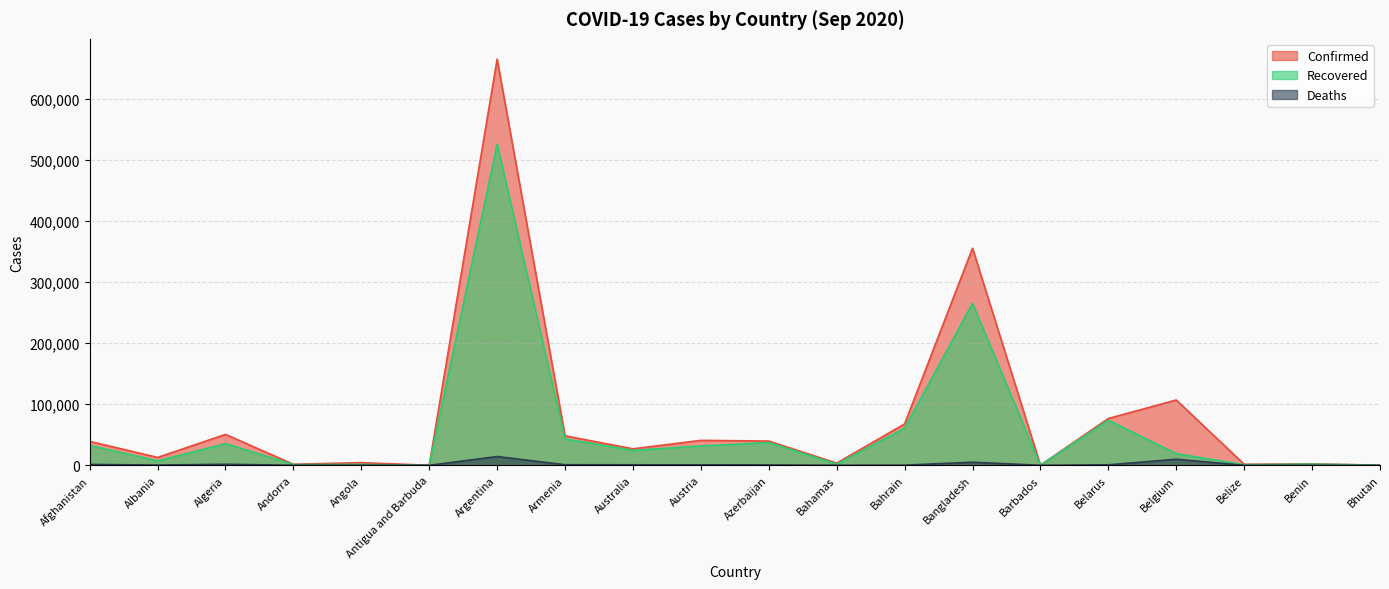

Which series has the largest total across all categories?

Confirmed